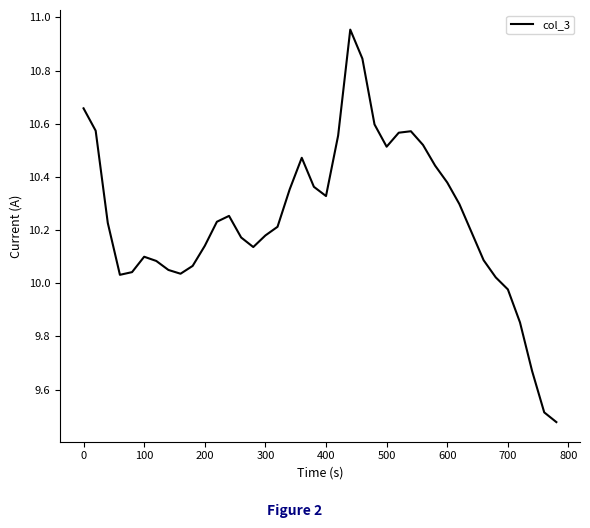

What is the difference between the maximum and minimum values?

1.5